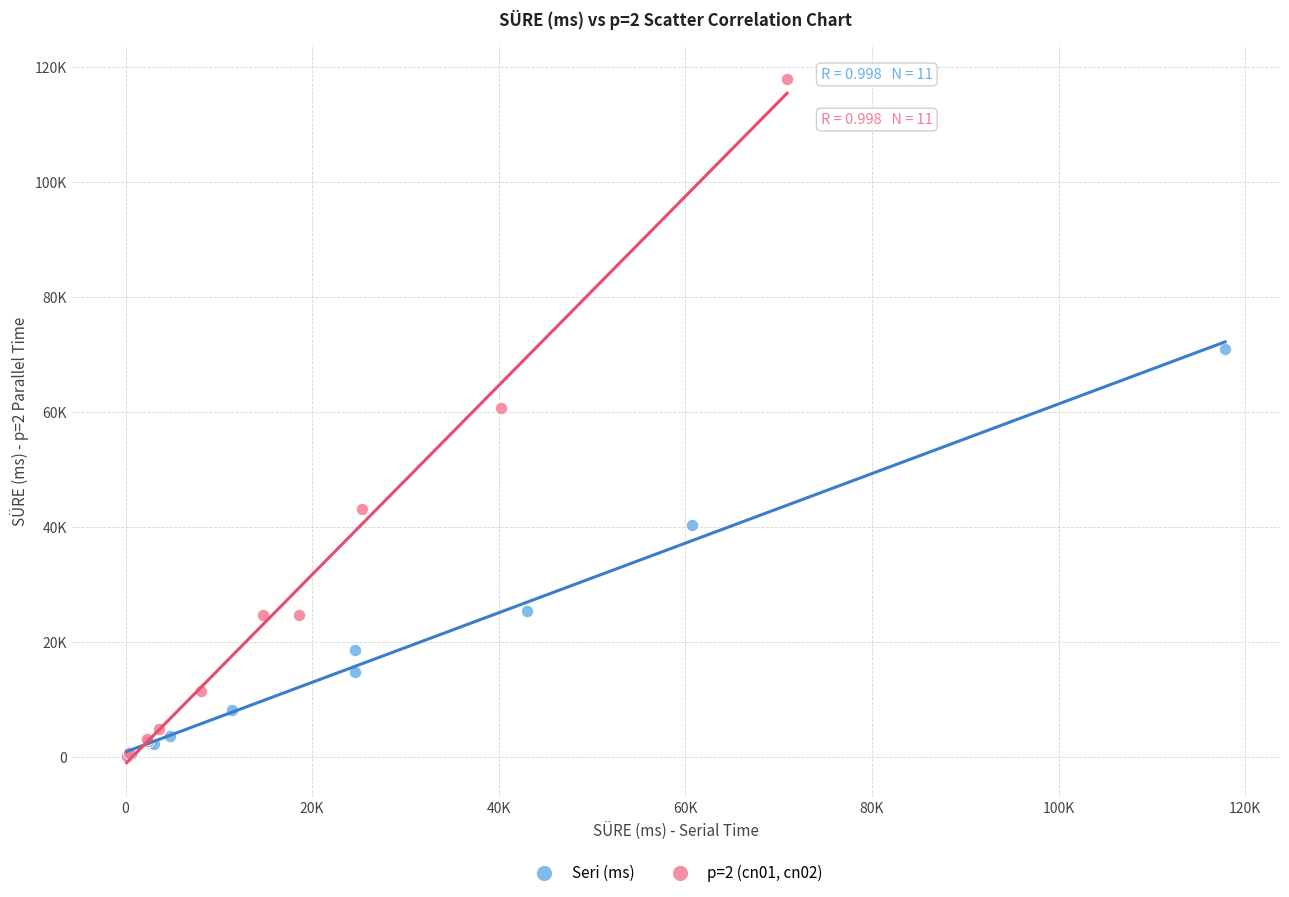

What are all the series names shown in the legend?

Seri (ms), p=2 (cn01, cn02)